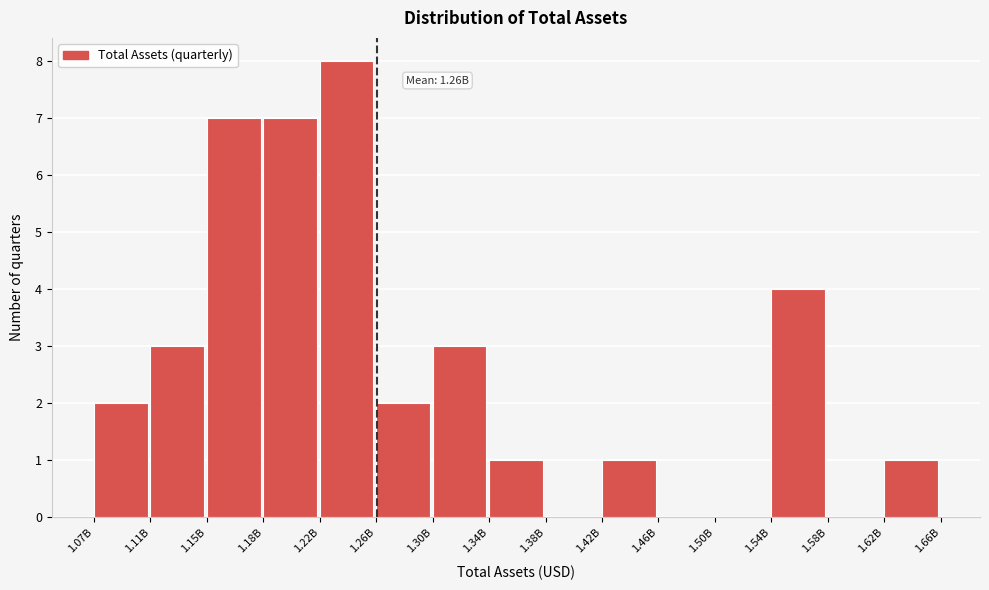

Reading right to left, extract all data points from this chart.

1.62B=1	1.58B=0	1.54B=4	1.50B=0	1.46B=0	1.42B=1	1.38B=0	1.34B=1	1.30B=3	1.26B=2	1.22B=8	1.18B=7	1.15B=7	1.11B=3	1.07B=2